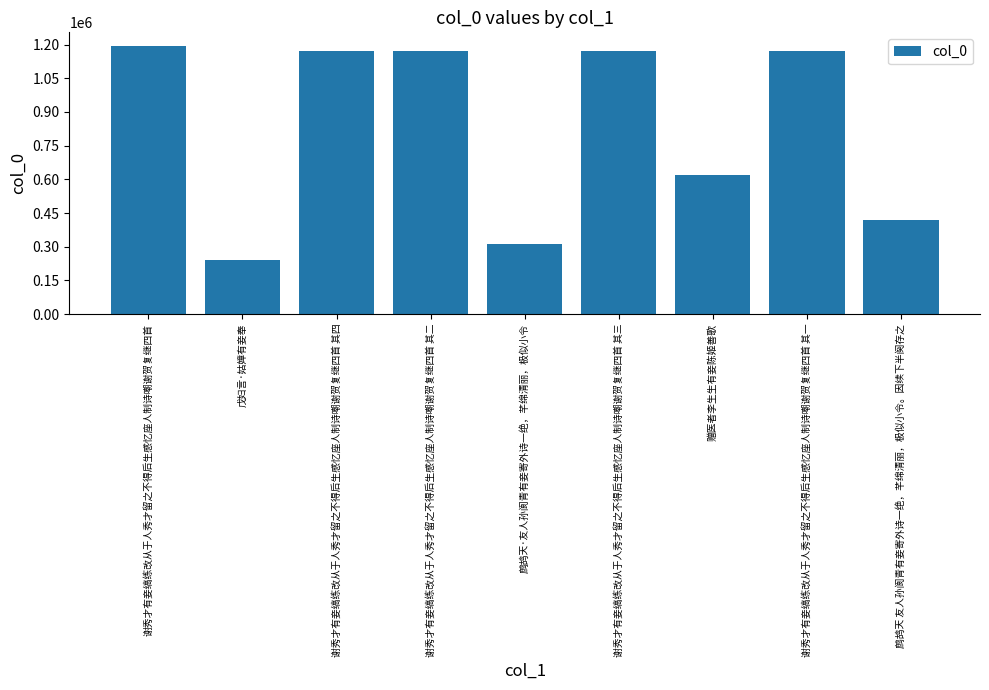

What is the change in value from 赠医者李生生有妾陈姬善歌 to 谢秀才有妾缟练改从于人秀才留之不得后生感忆座人制诗嘲谢贺复继四首 其一?

+550260